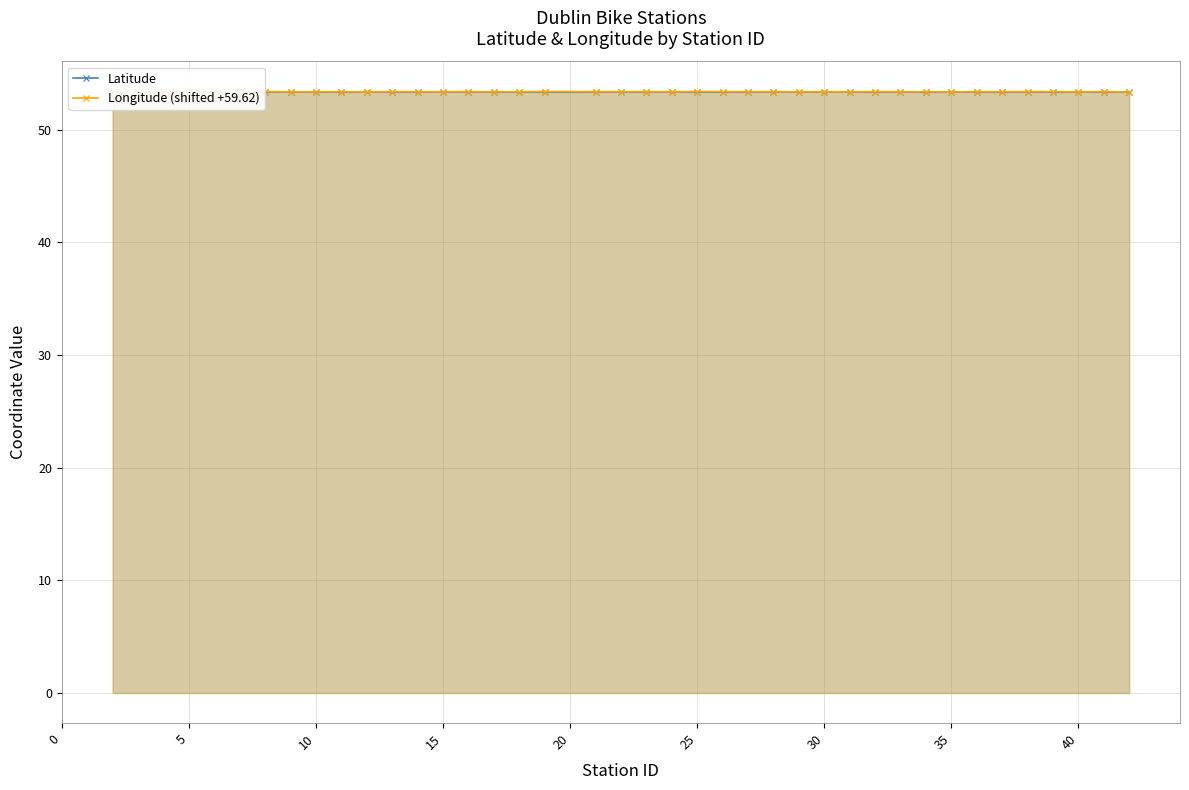

True or false: Longitude (shifted +59.62) has more than 0 interior local peaks.

True